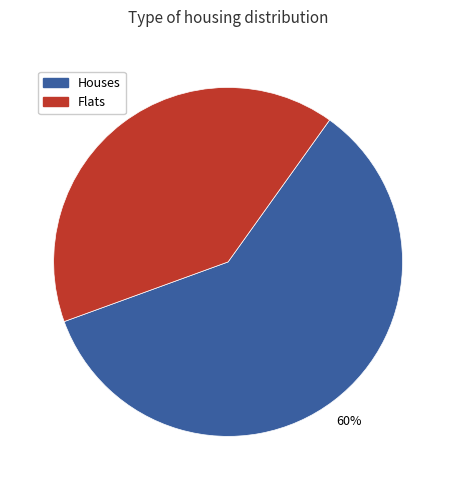

To the nearest percent, what is the average slice percentage?

50%